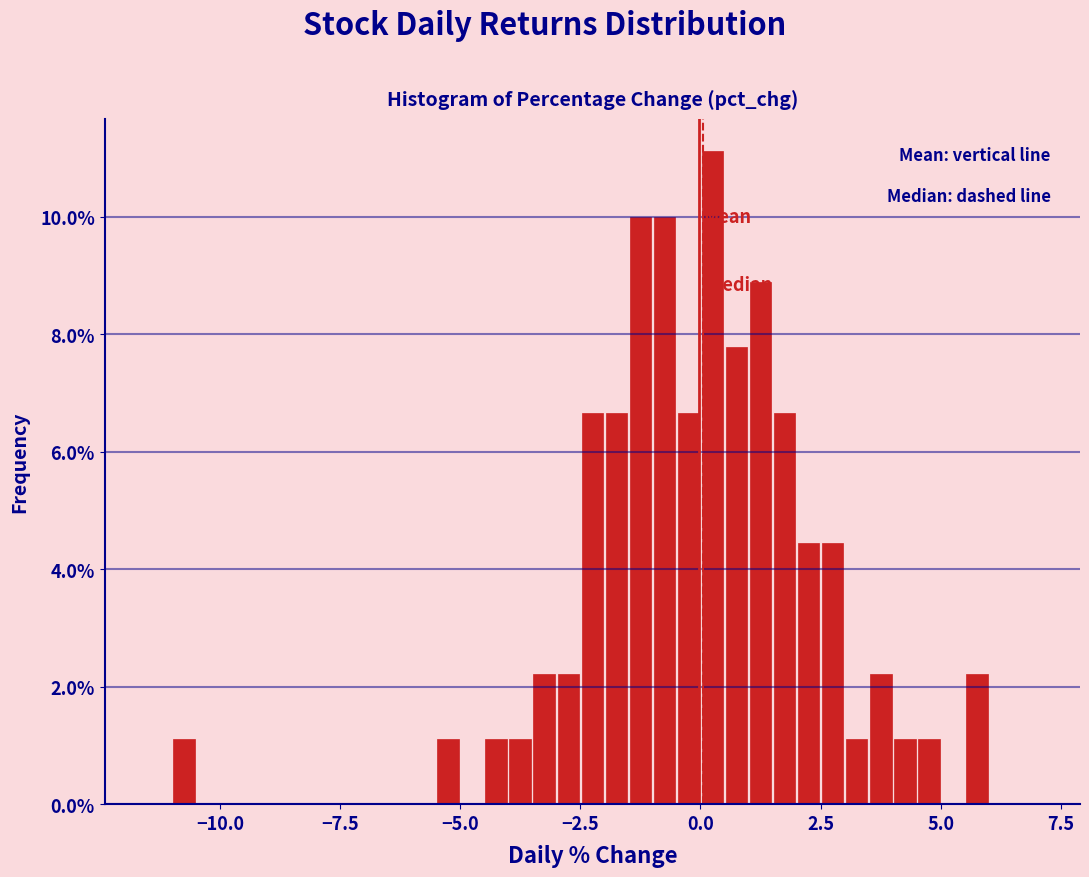

Around what value on the x-axis is the tallest bar? Give the approximate position of its centre, as read against the axis.

0.5